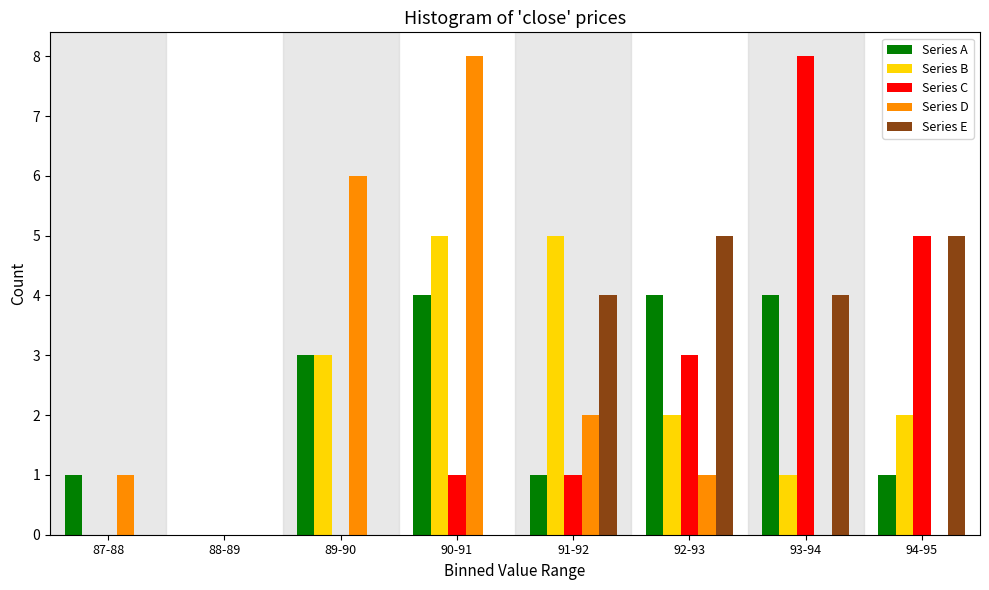

What is the total value across all series at 92-93?

15